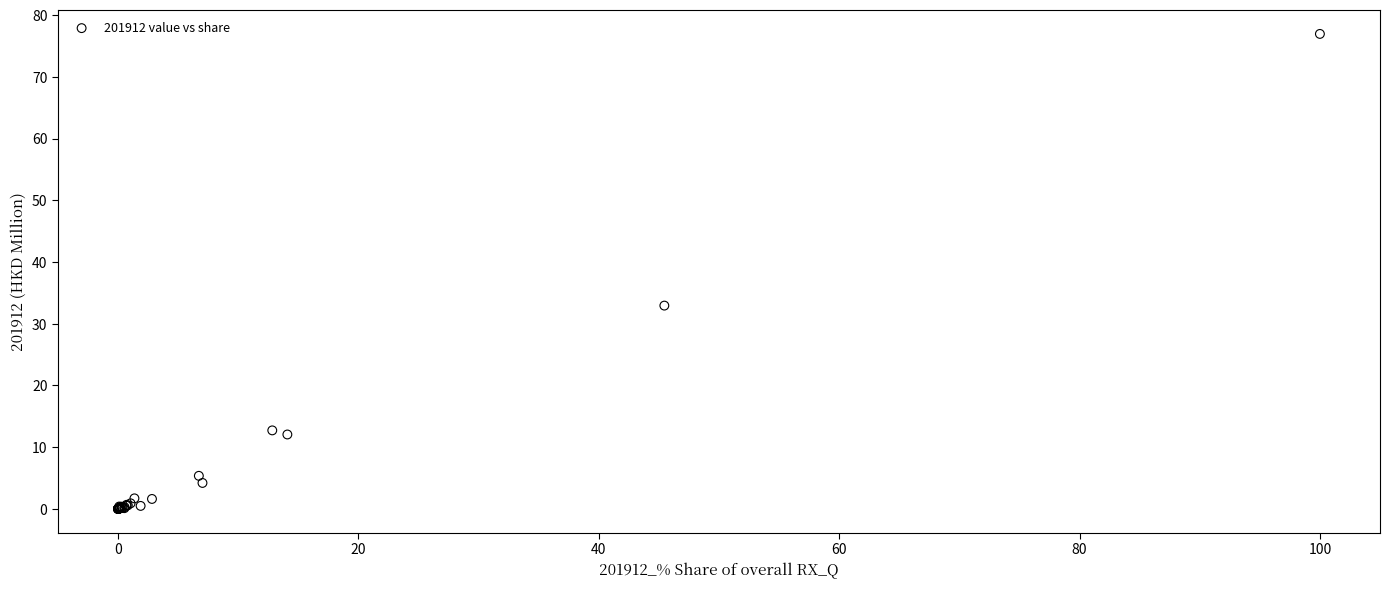

What Y value in the scatter plot is closest to 38?

32.9